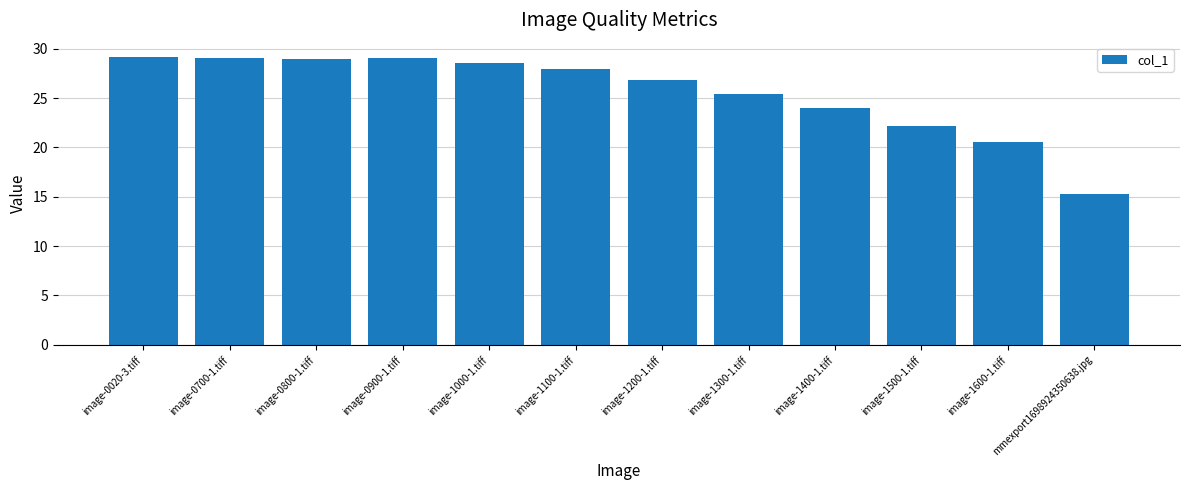

Which label corresponds to the smallest value in the chart?

mmexport1698924350638.jpg